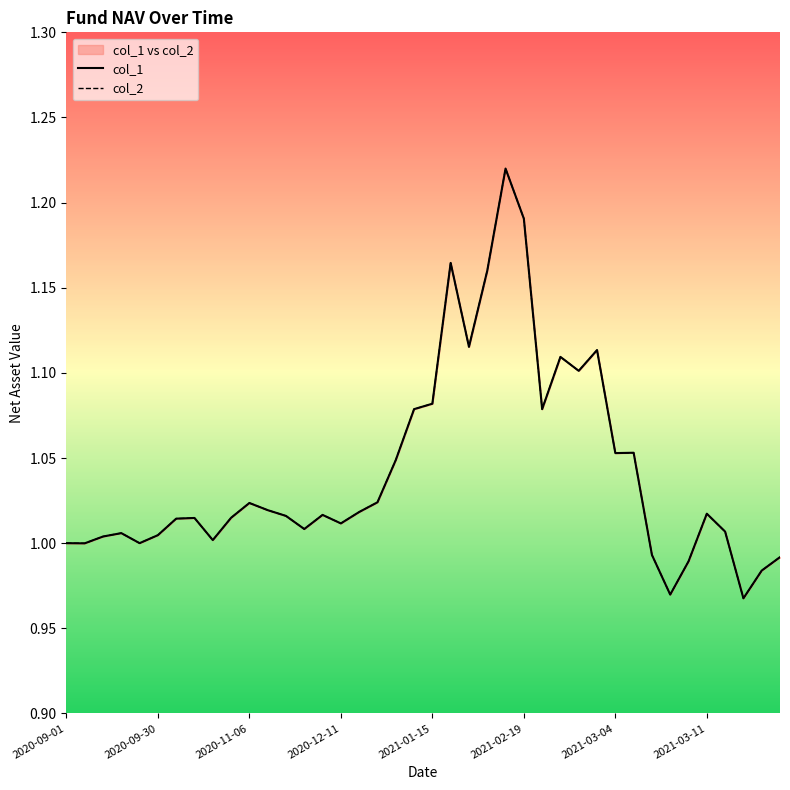

Rank the series at 24 from highest to lowest value.

col_1, col_2